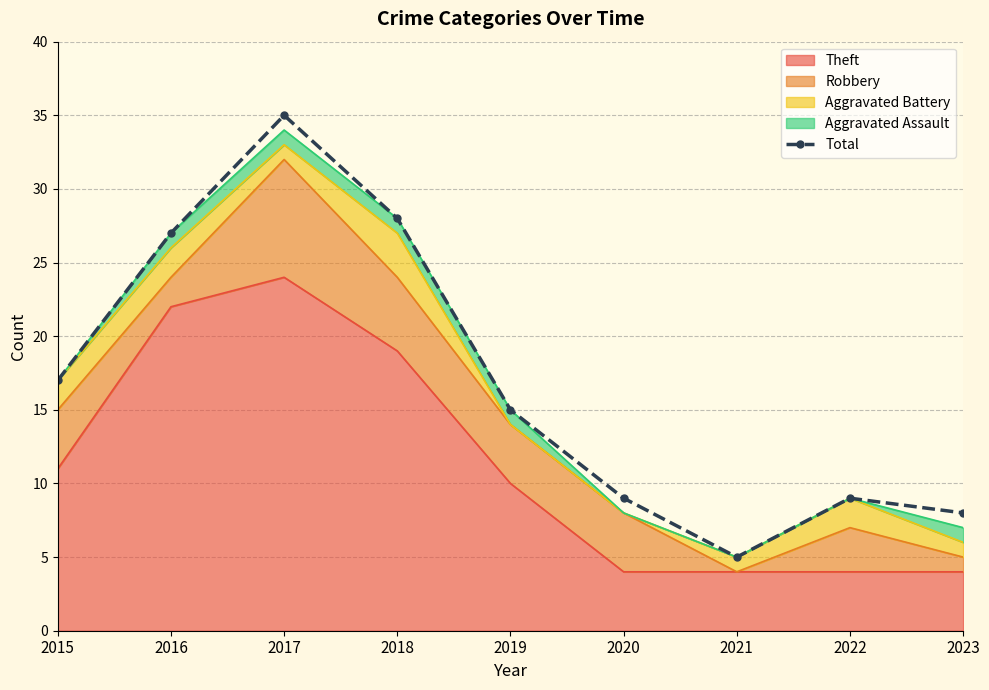

How many lines are shown in the chart?

1